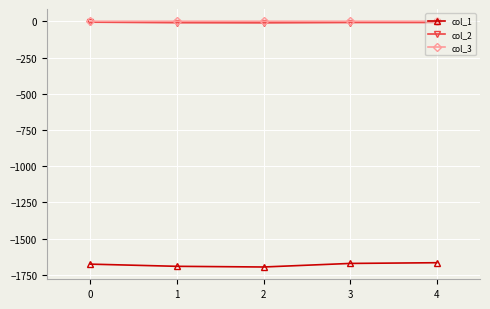

True or false: col_2 and col_1 intersect in this chart.

False